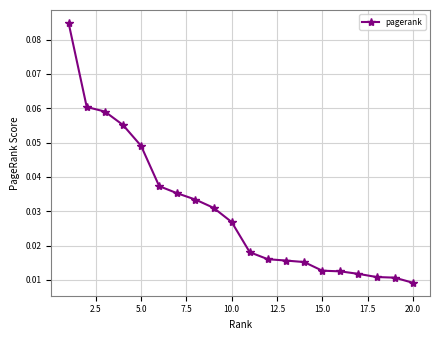

How many values are between 0 and 1?

20